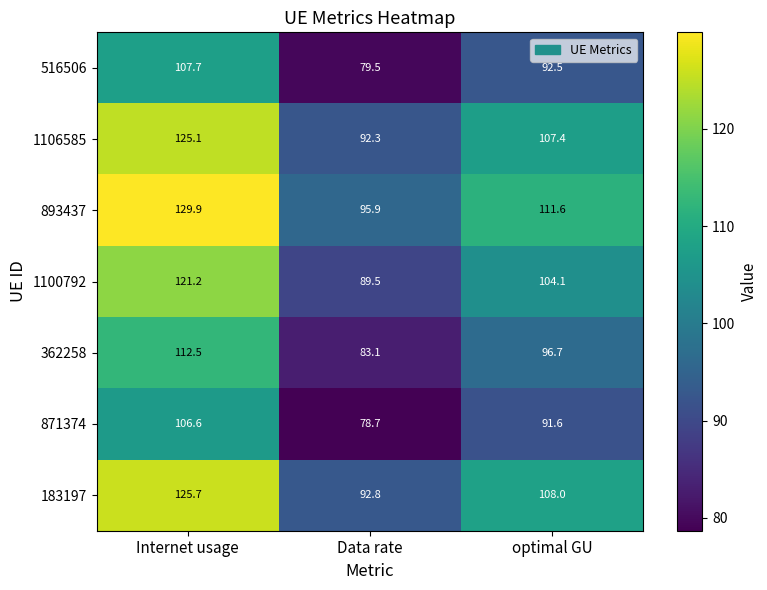

How many categories are shown in the chart?

3